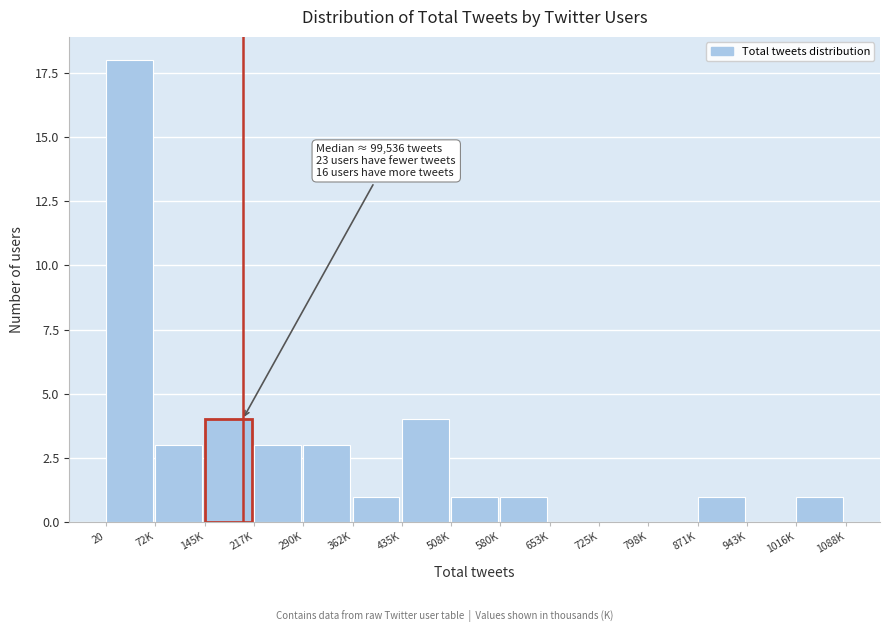

Reading left to right, extract all data points from this chart.

20=18	72K=3	145K=4	217K=3	290K=3	362K=1	435K=4	508K=1	580K=1	653K=0	725K=0	798K=0	871K=1	943K=0	1016K=1